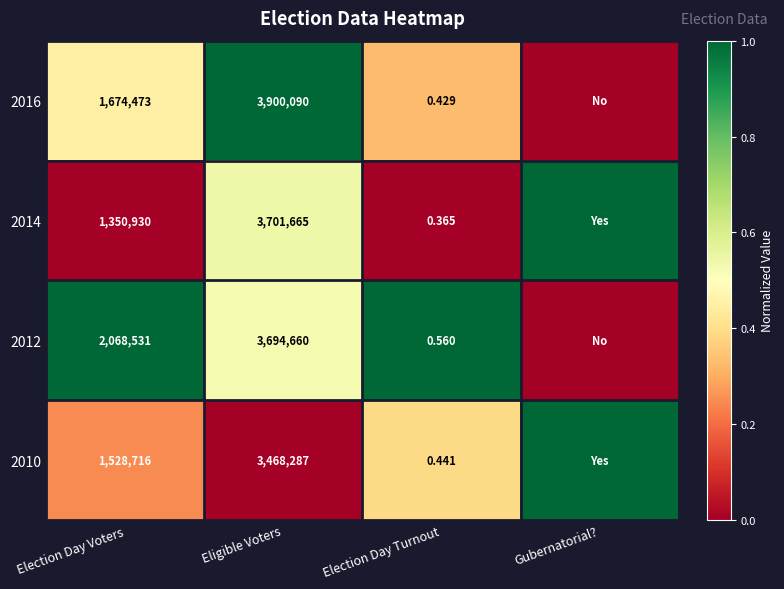

How many values in the 2016 series exceed 0?

3